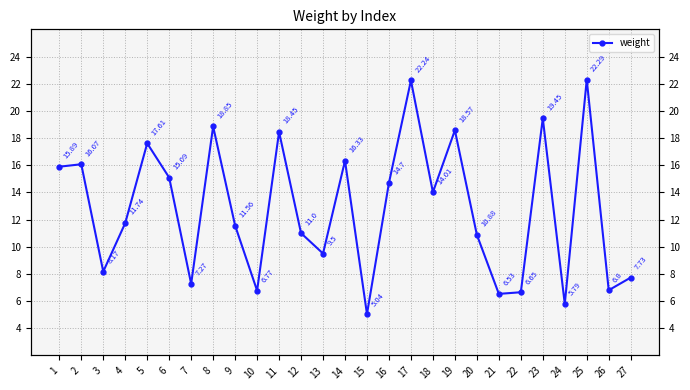

List the labels in order of value, smallest first.

15, 24, 21, 22, 10, 26, 7, 27, 3, 13, 20, 12, 9, 4, 18, 16, 6, 1, 2, 14, 5, 11, 19, 8, 23, 17, 25